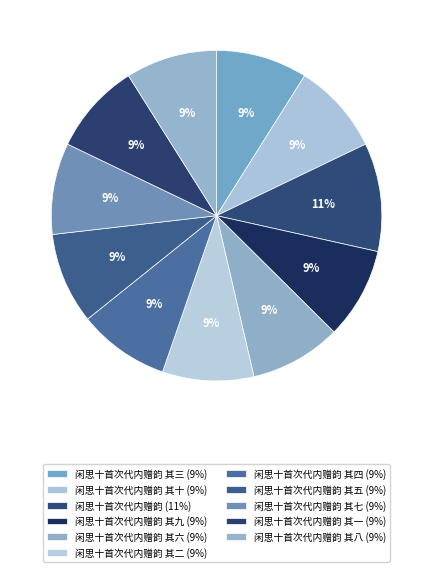

Count the number of slices in the pie.

11